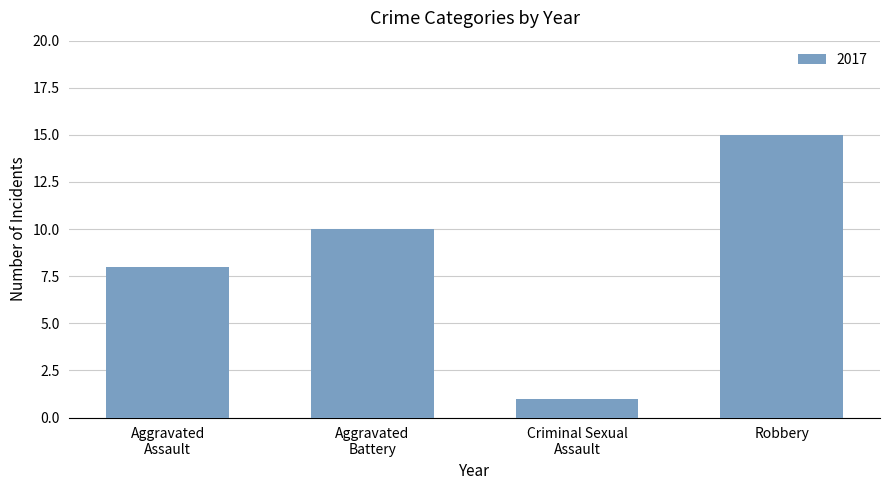

What is the greatest value displayed?

15